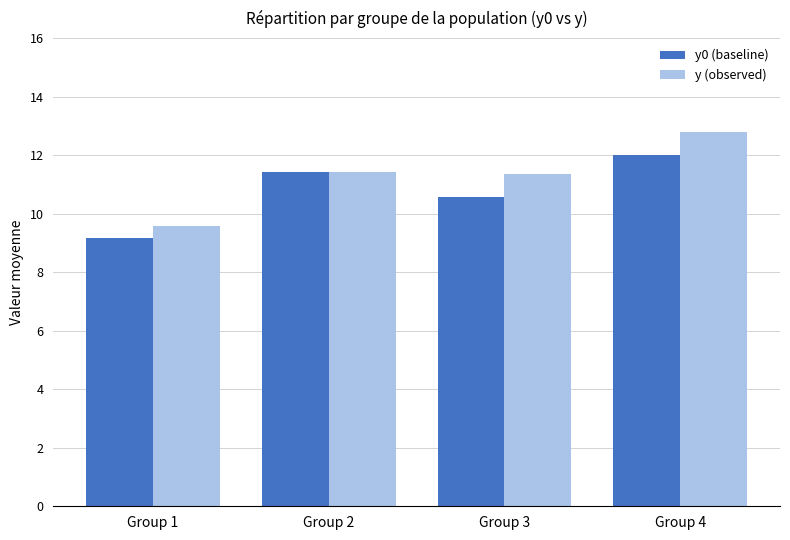

What is the value of the y (observed) bar at the 3rd from the left?

11.3